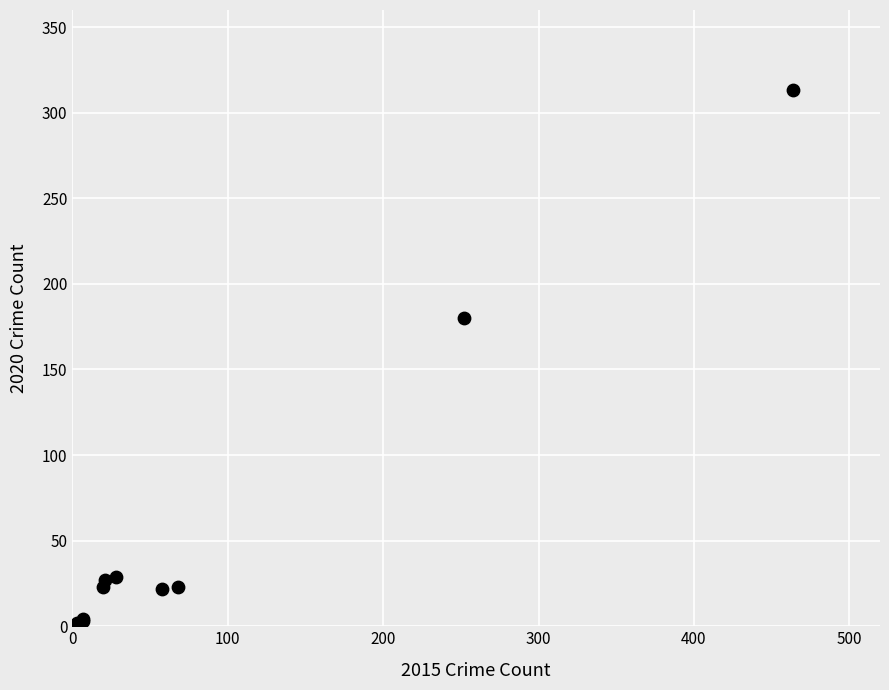

What Y value in the scatter plot is closest to 157?

180